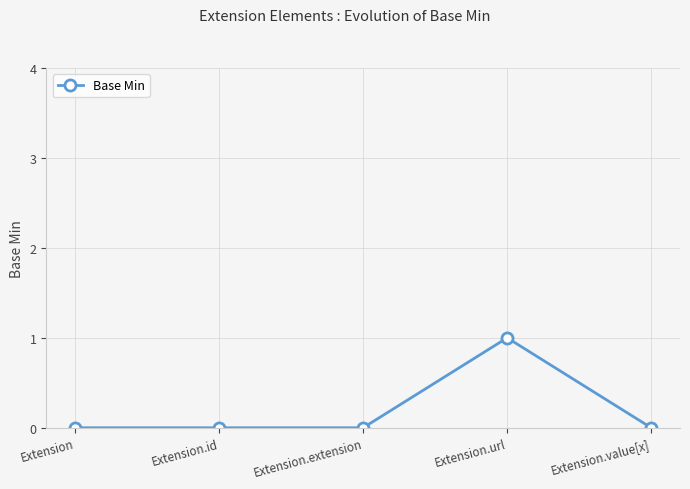

True or false: the data shows 0 at Extension.extension.

True